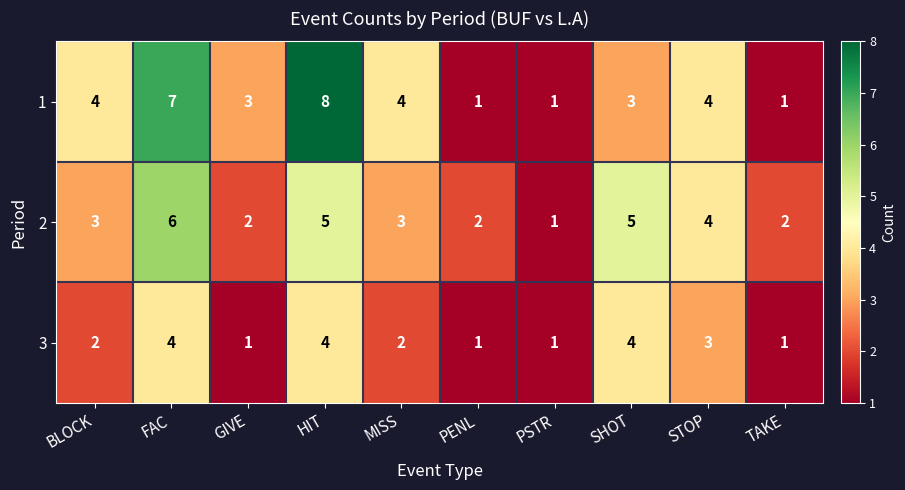

List the series in order of their overall mean, lowest first.

3, 2, 1